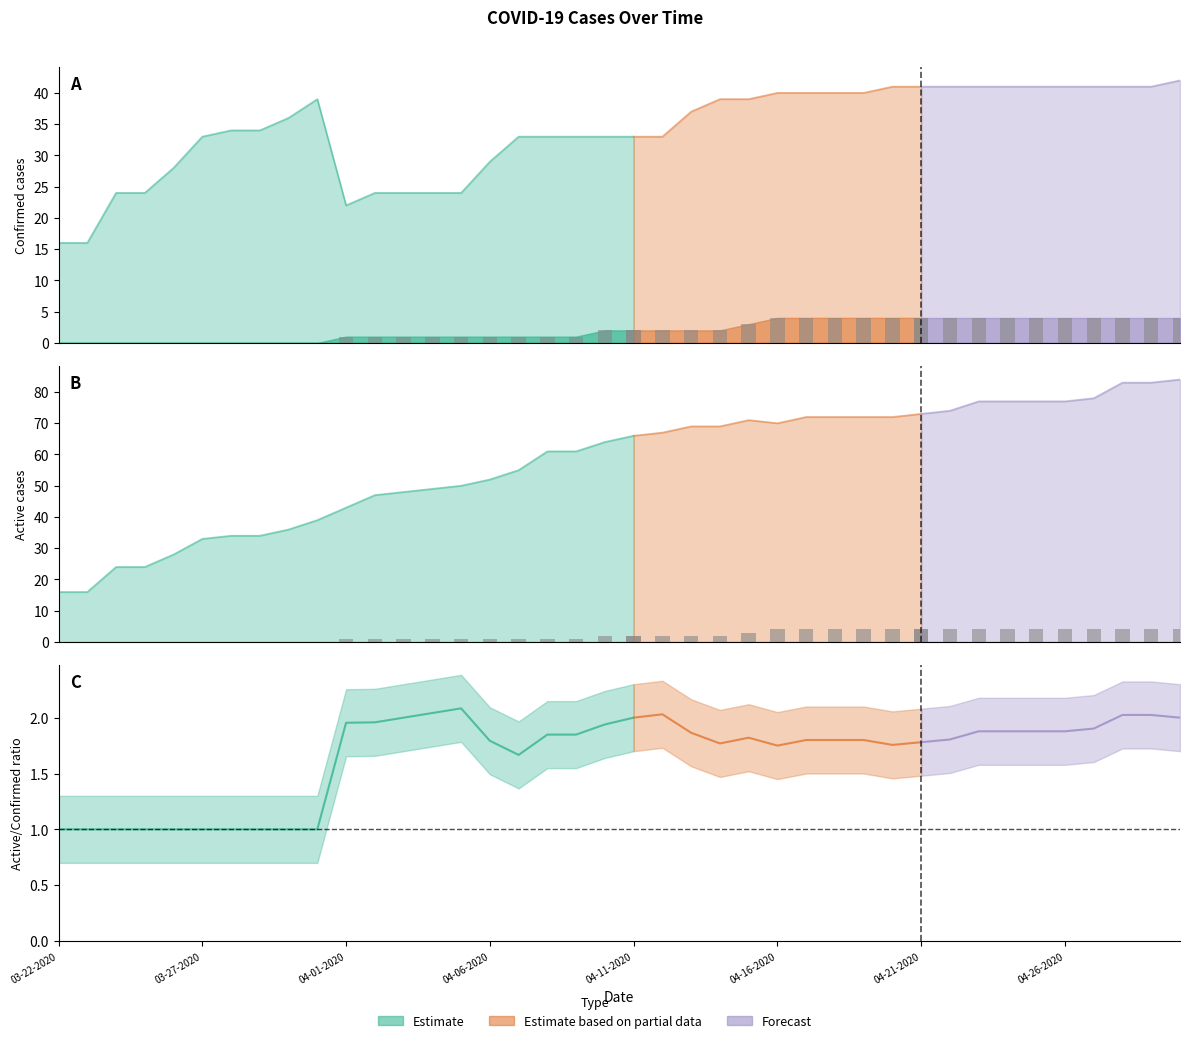

Between 04-02-2020 and 04-30-2020, which series saw the biggest shift?

Active